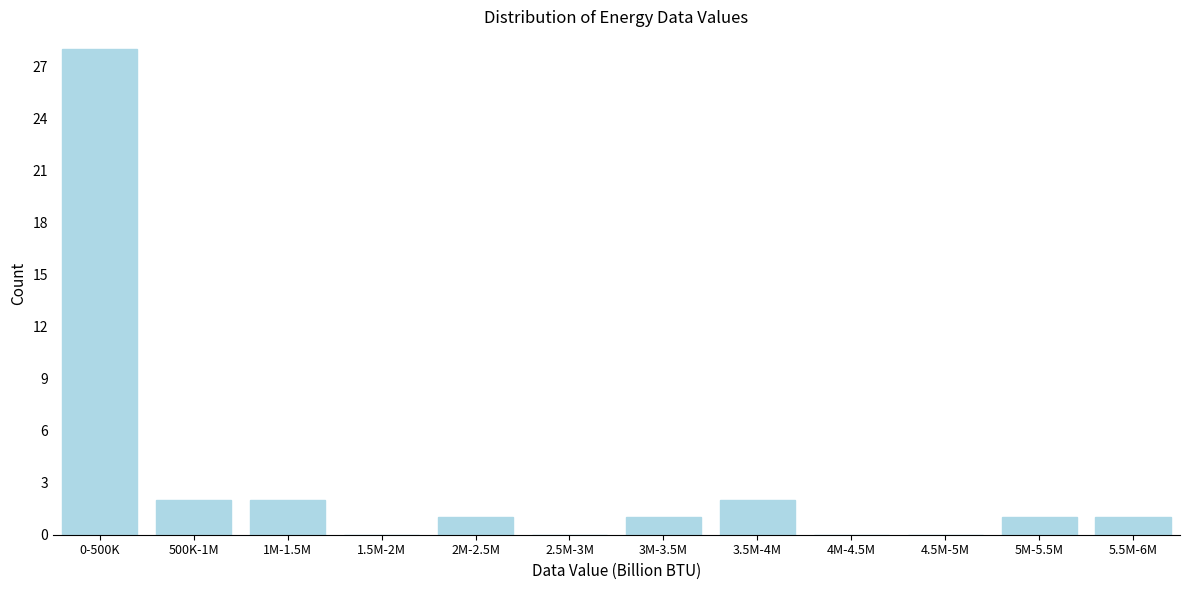

Reading right to left, list all the values displayed in this chart.

5.5M-6M=1	5M-5.5M=1	4.5M-5M=0	4M-4.5M=0	3.5M-4M=2	3M-3.5M=1	2.5M-3M=0	2M-2.5M=1	1.5M-2M=0	1M-1.5M=2	500K-1M=2	0-500K=28